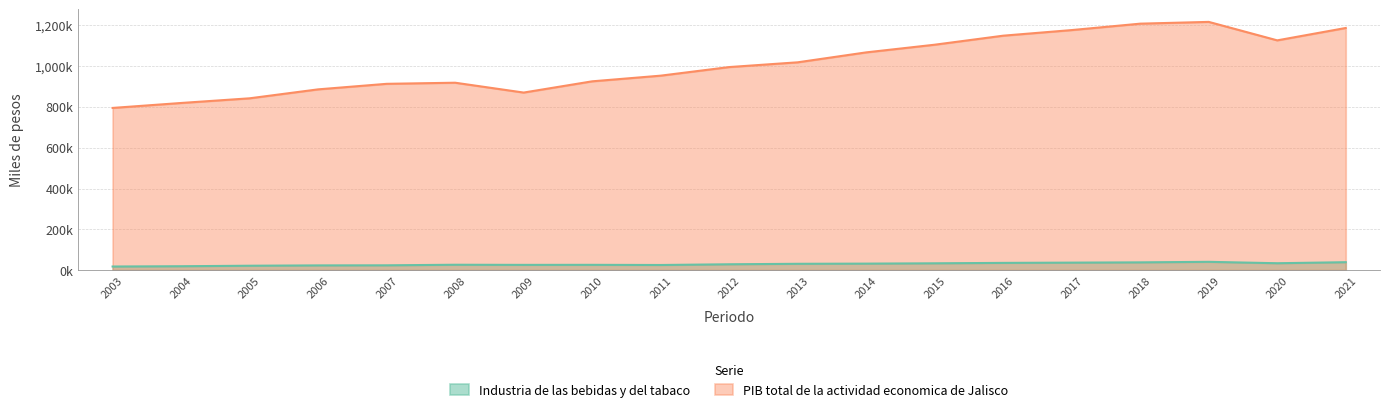

What is the value of the Industria de las bebidas y del tabaco point at the 11th from the left?

30894.3